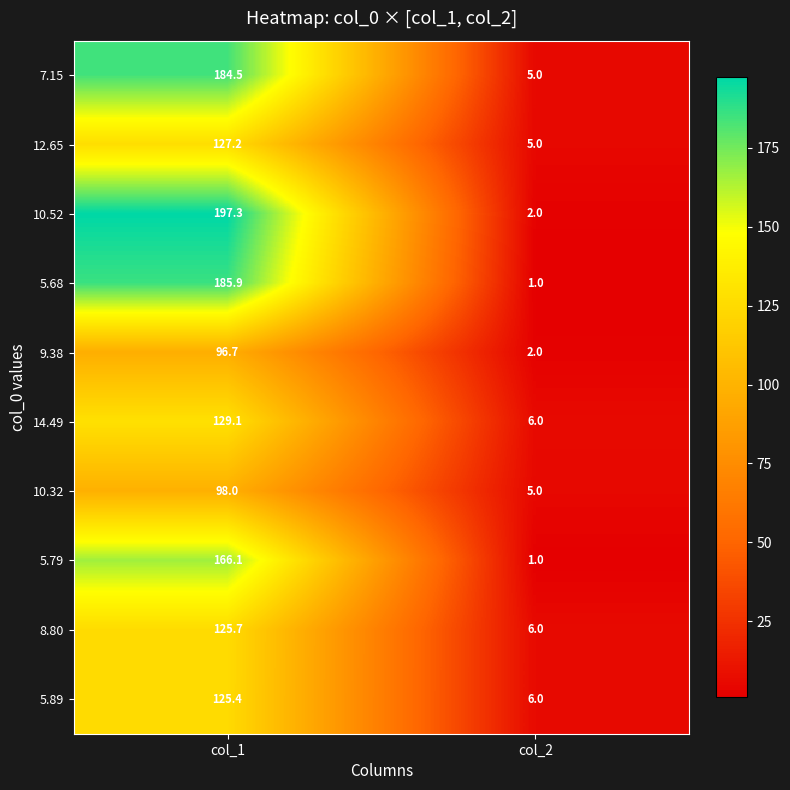

List the labels in order of 9.38 value, smallest first.

col_2, col_1